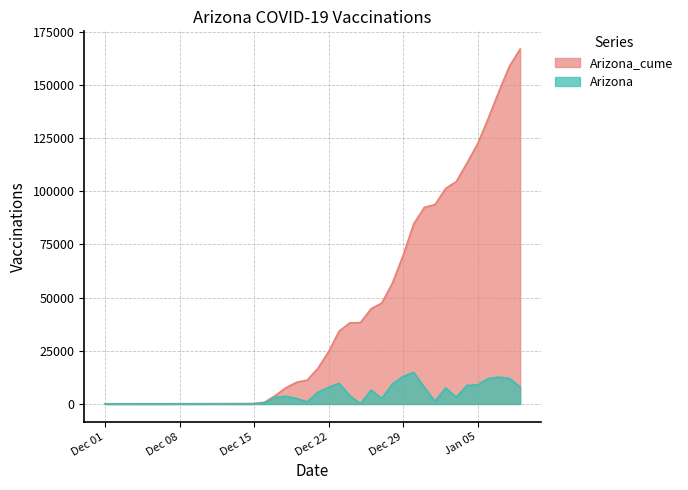

What is the difference between the highest and lowest values at 2020-12-23?

24549